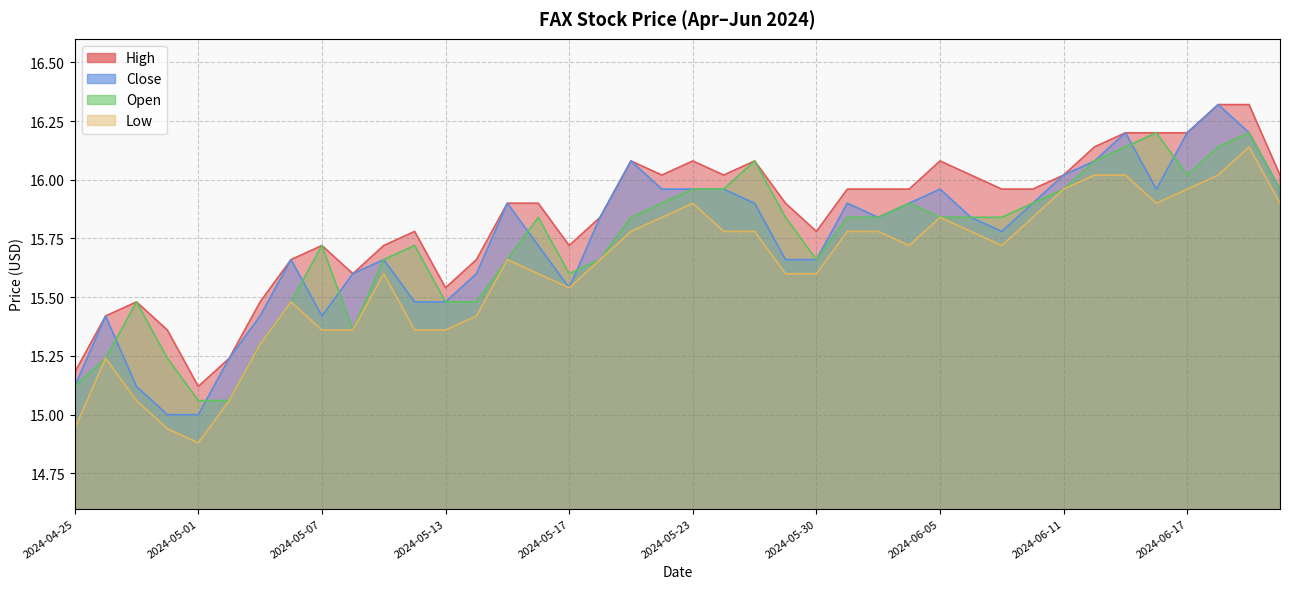

Does the chart have visible grid lines?

Yes